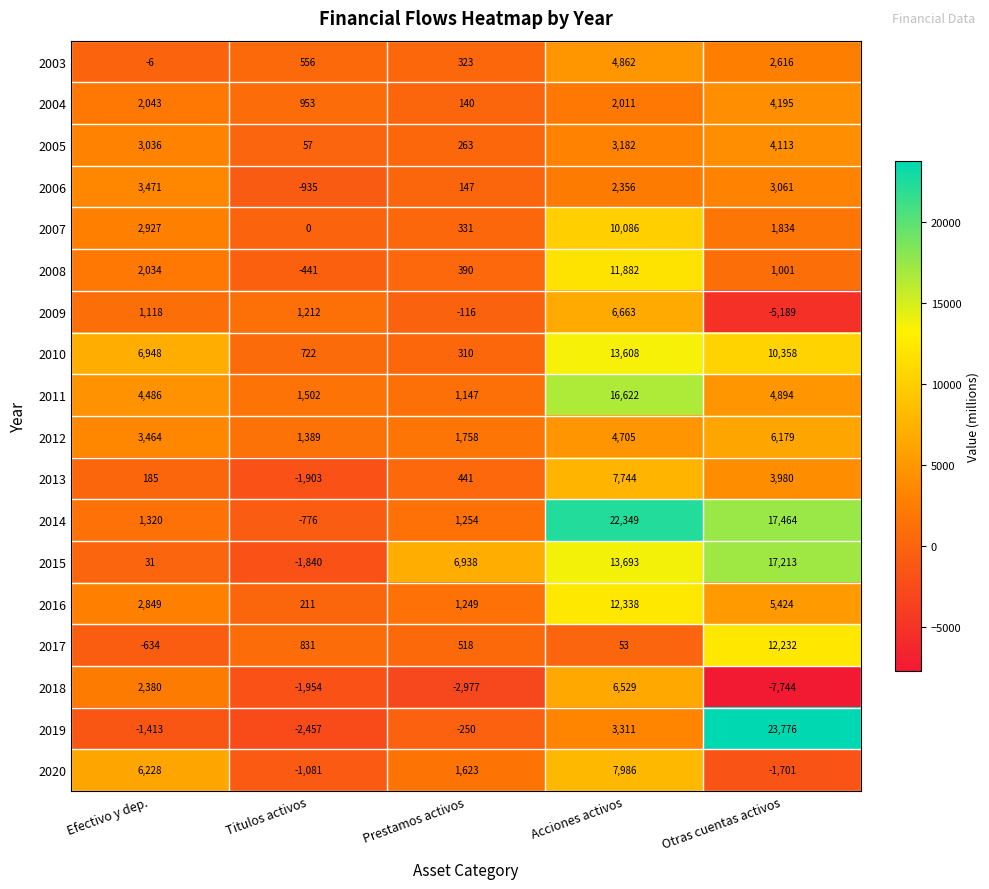

How many series are shown in this chart?

18